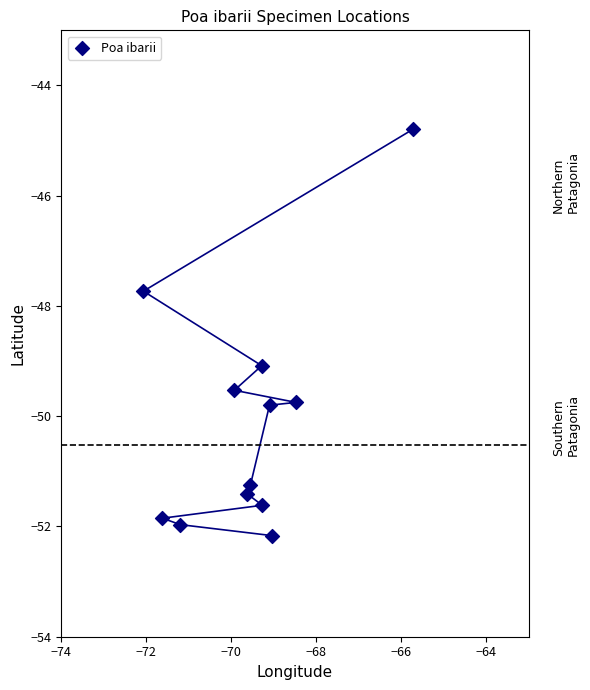

What Y value in the scatter plot is closest to -48?

-47.7